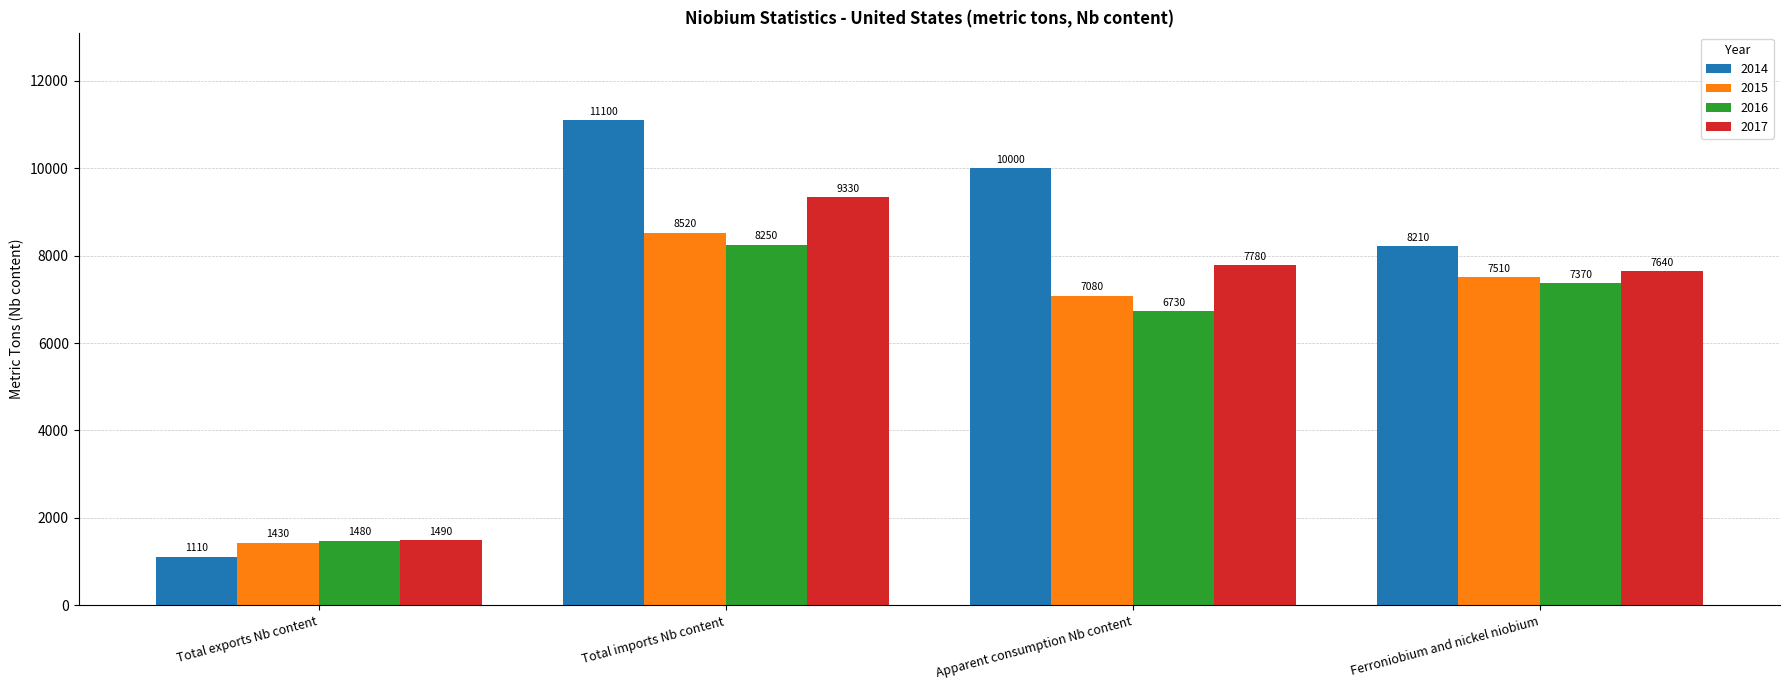

What are all the series names shown in the legend?

2014, 2015, 2016, 2017